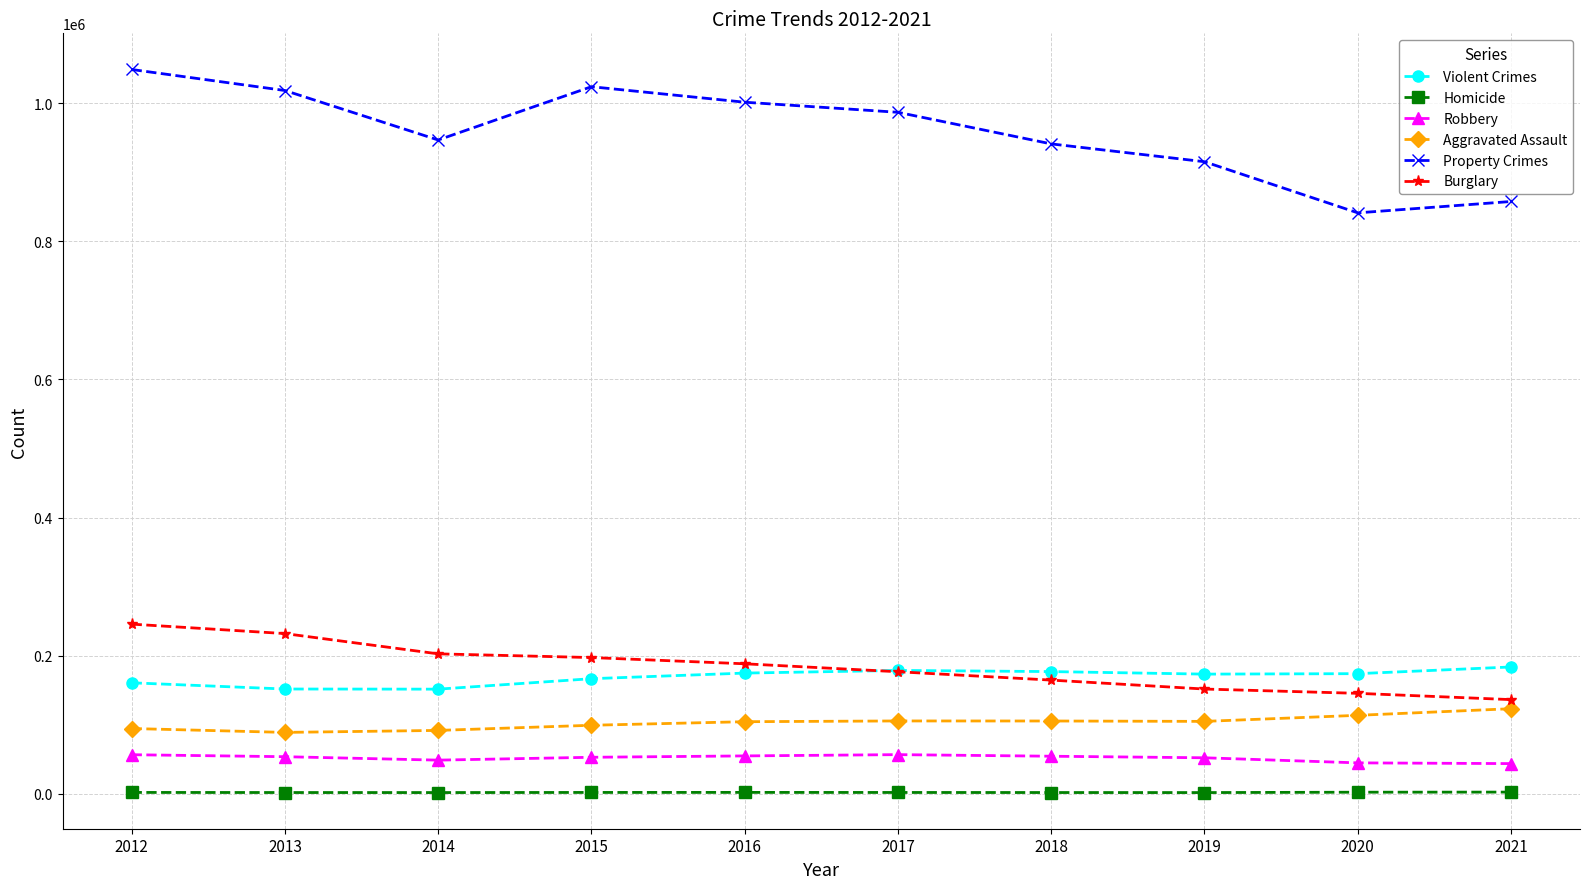

What is the value of the Property Crimes point at the 5th from the left?

1001380